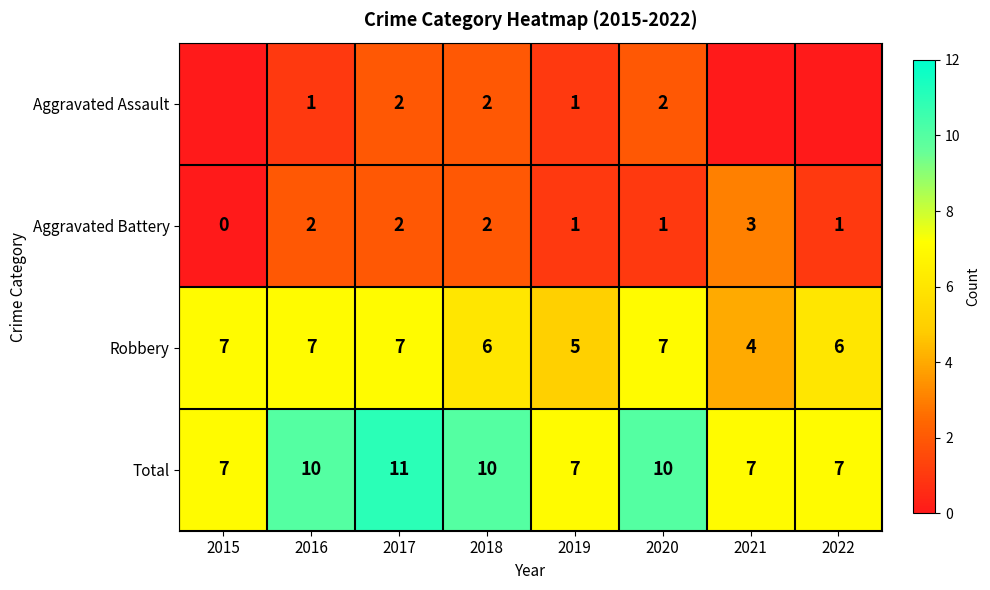

What is the spread (max minus min) of values at 2015?

7